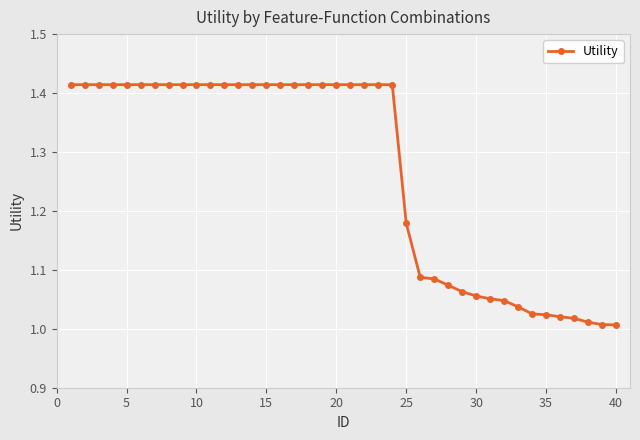

What is the difference between the second highest and minimum values?

0.4